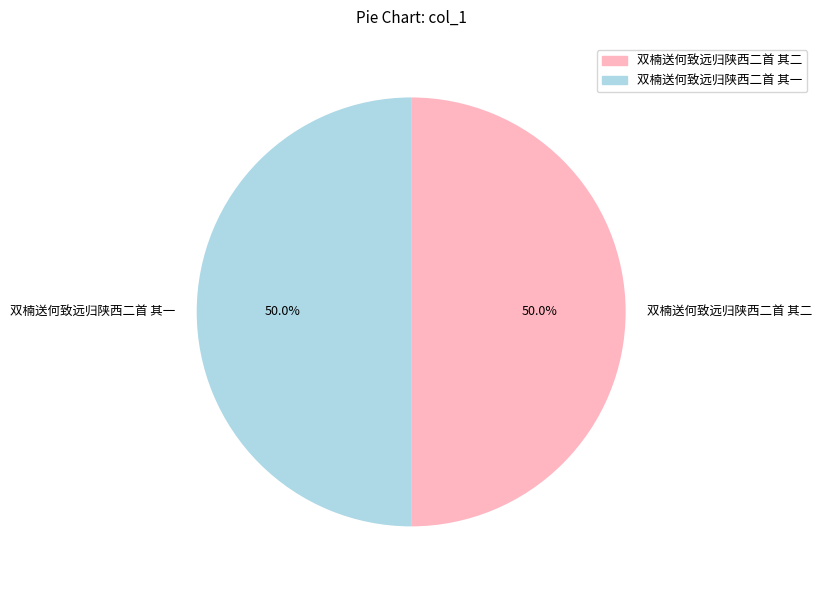

To the nearest percent, what percentage of the pie is 双楠送何致远归陕西二首 其二?

50%